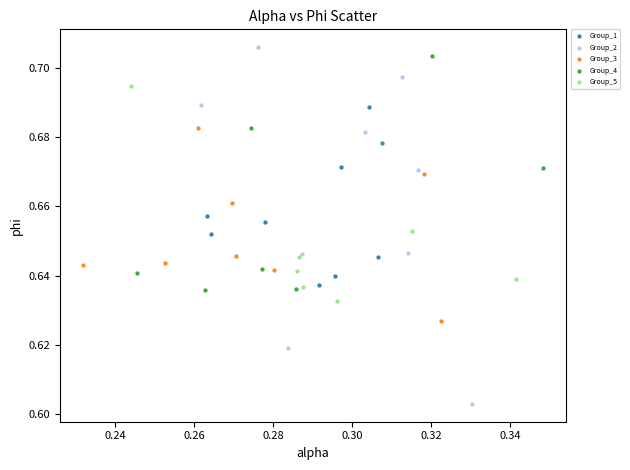

Which series has the widest spread of Y values?

Group_2